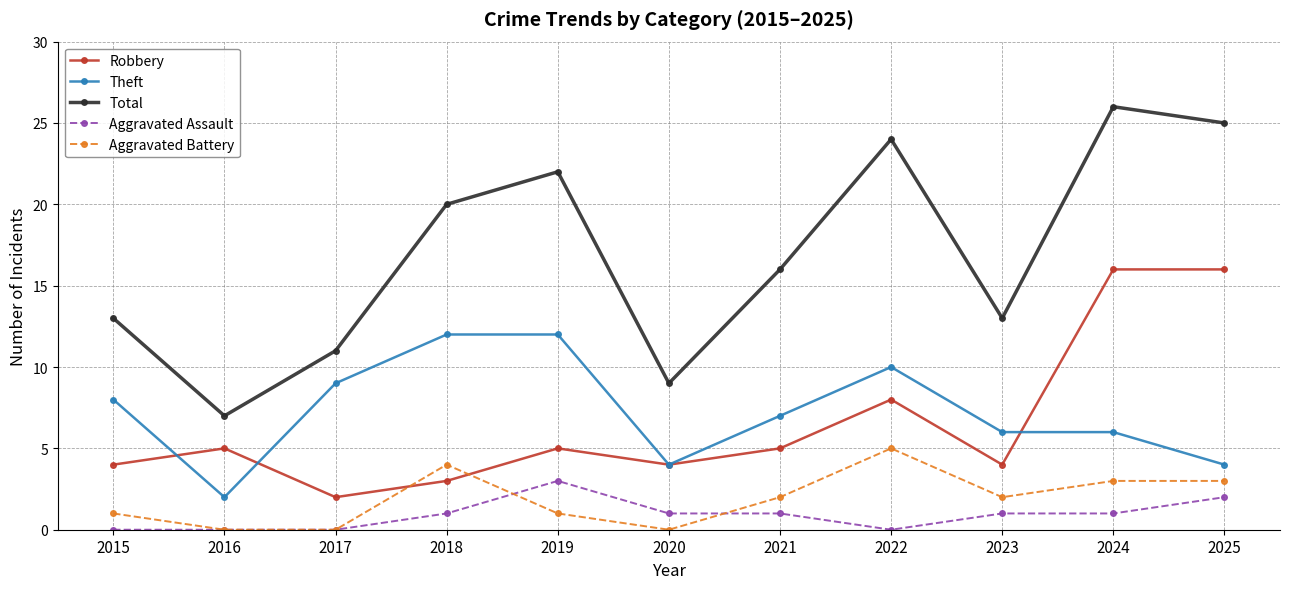

At which category does the chart reach its peak across all series?

2024